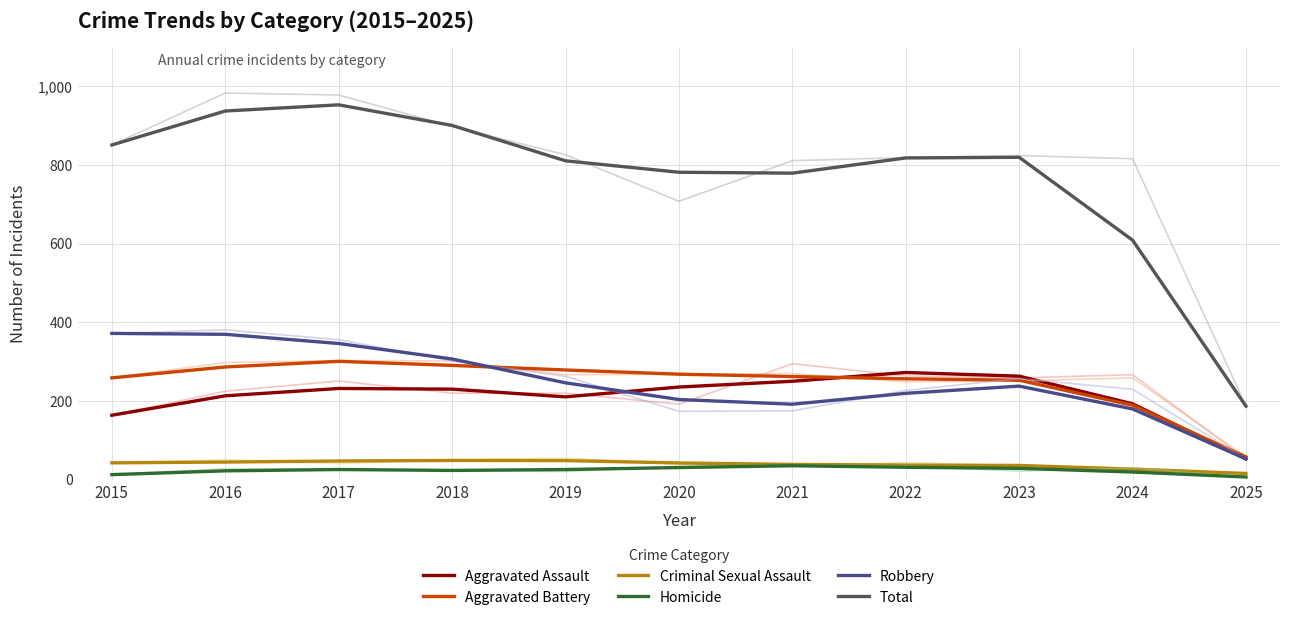

What is the value of the Criminal Sexual Assault point at the 2nd from the left?

45.0